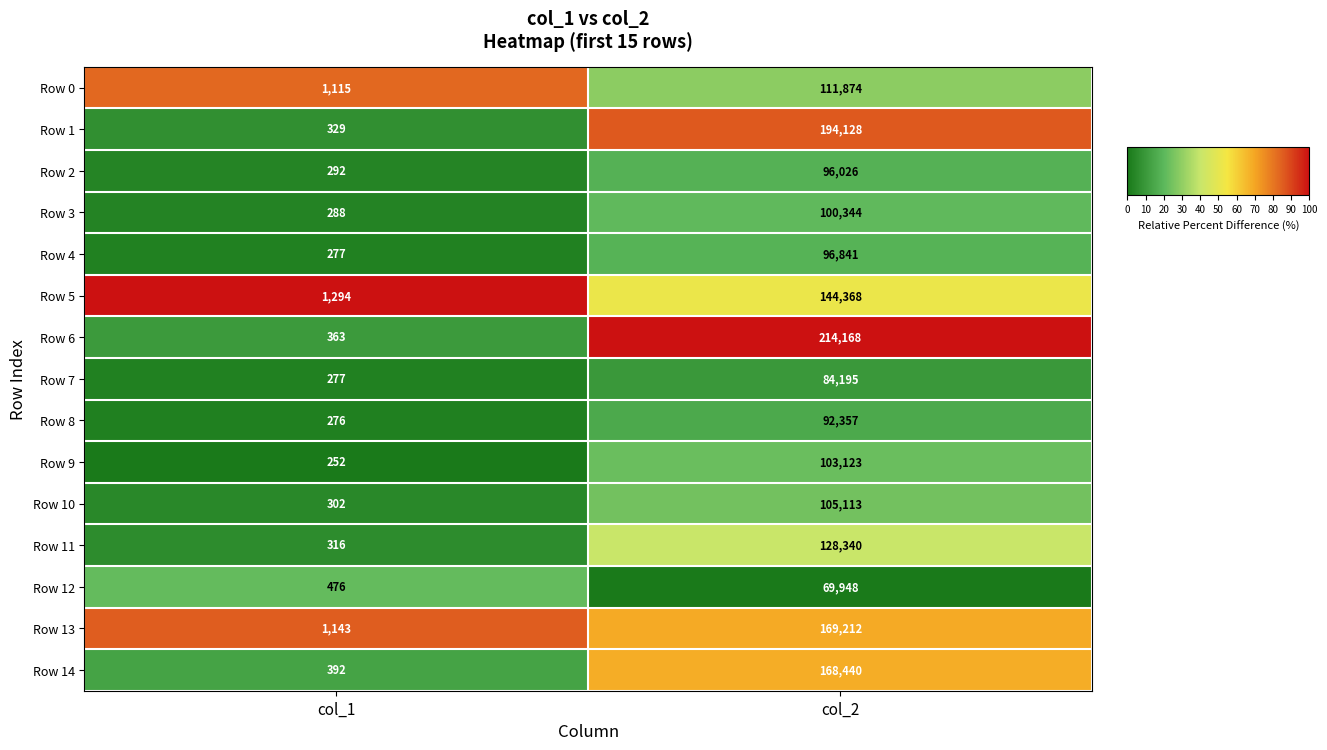

Which series changed the most between col_1 and col_2?

Row 6